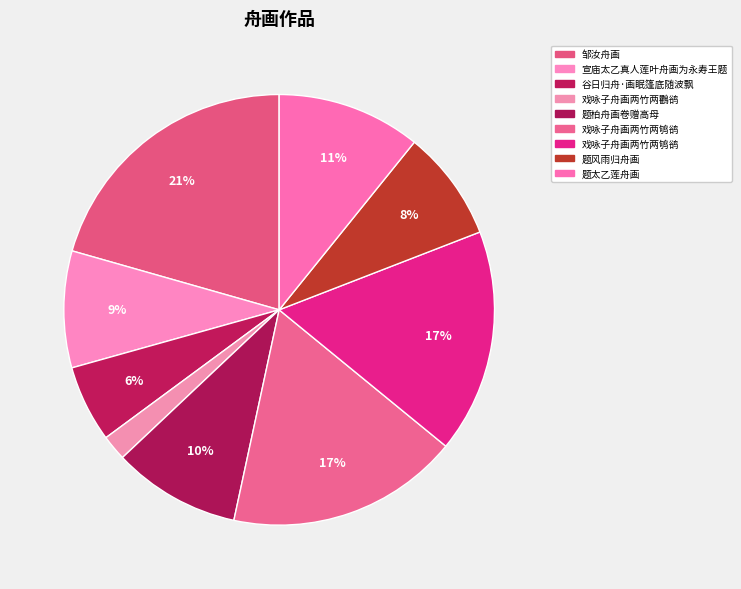

Count the number of slices in the pie.

9